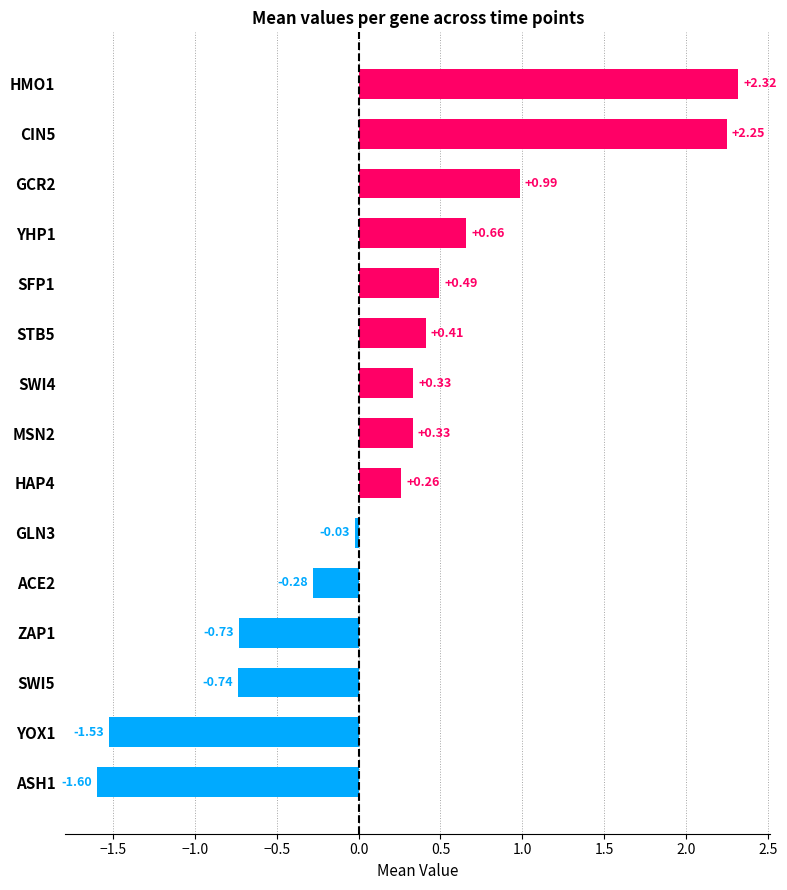

What is the difference between the second highest and second lowest values?

3.8